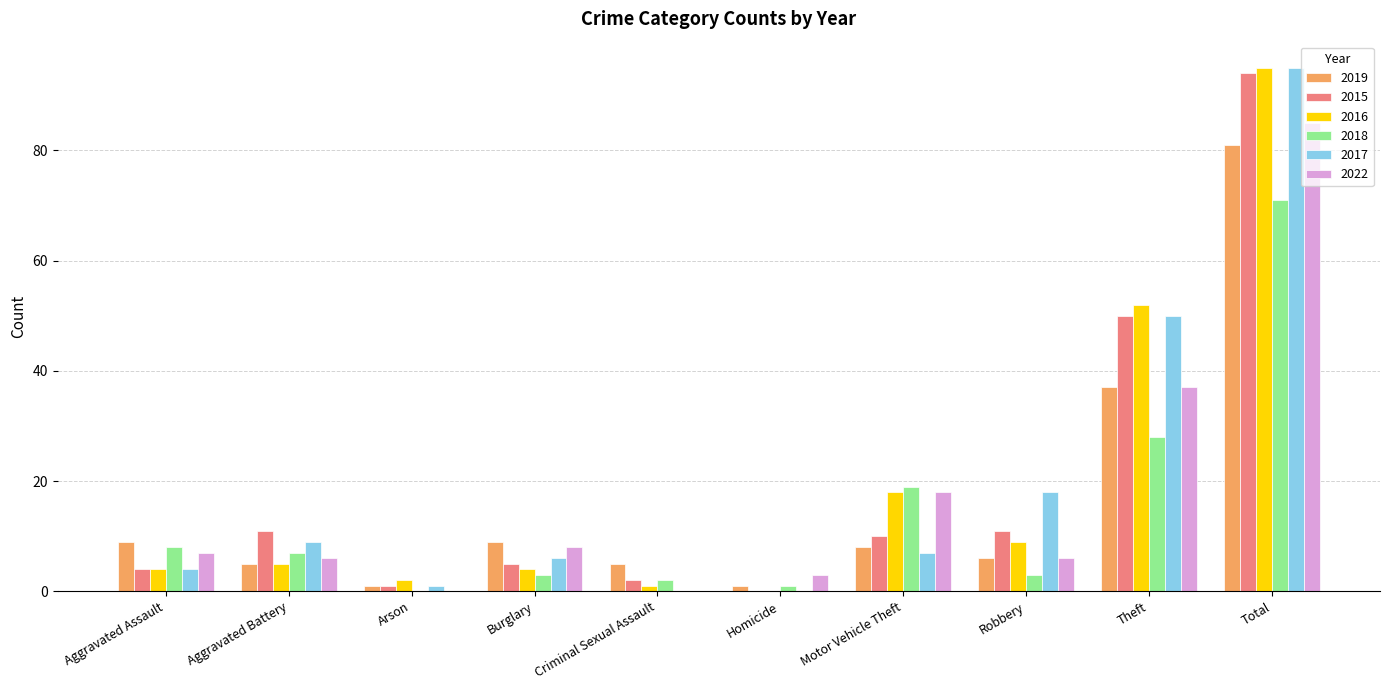

What is the total value across all series at Homicide?

5